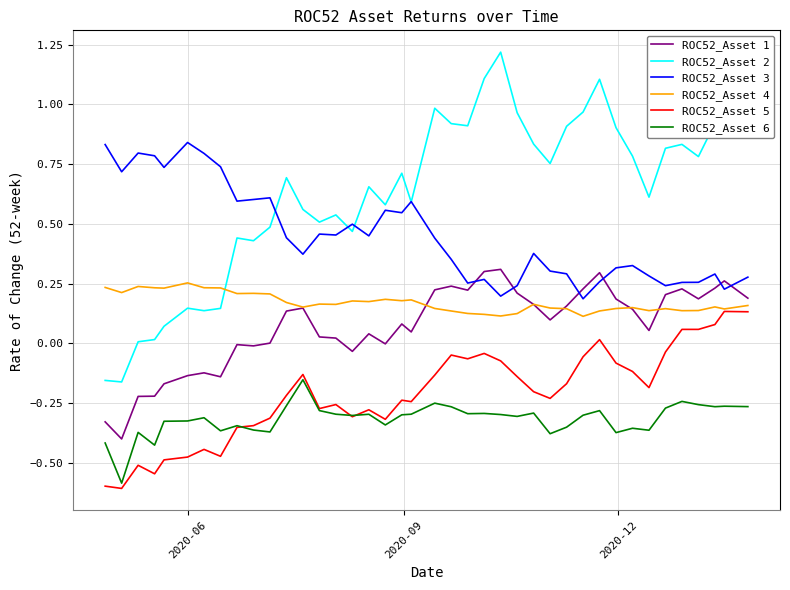

Which series has the largest total across all categories?

ROC52_Asset 2